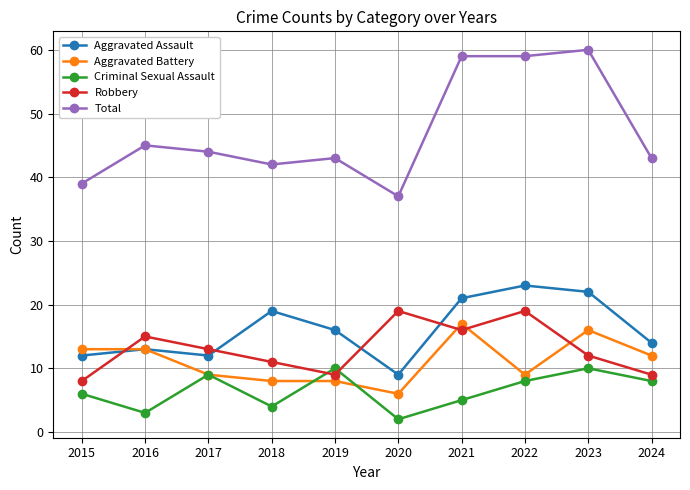

Is the value of Criminal Sexual Assault at 2020 greater than the value of Aggravated Assault at 2018?

No